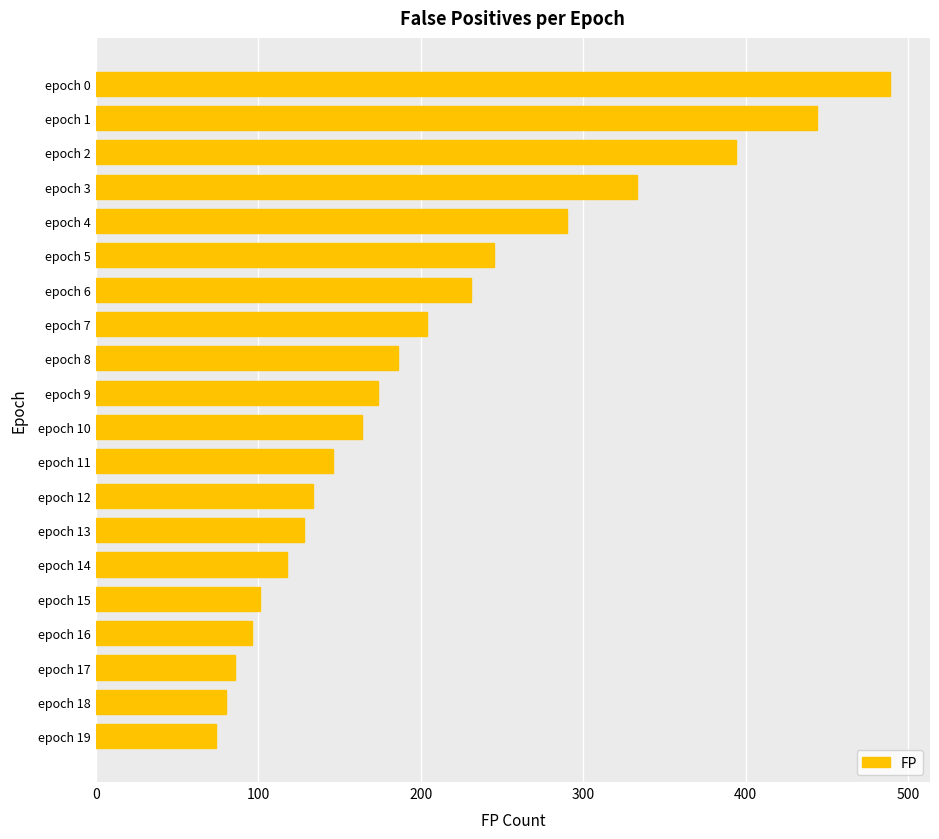

What is the difference between the second highest and minimum values?

370